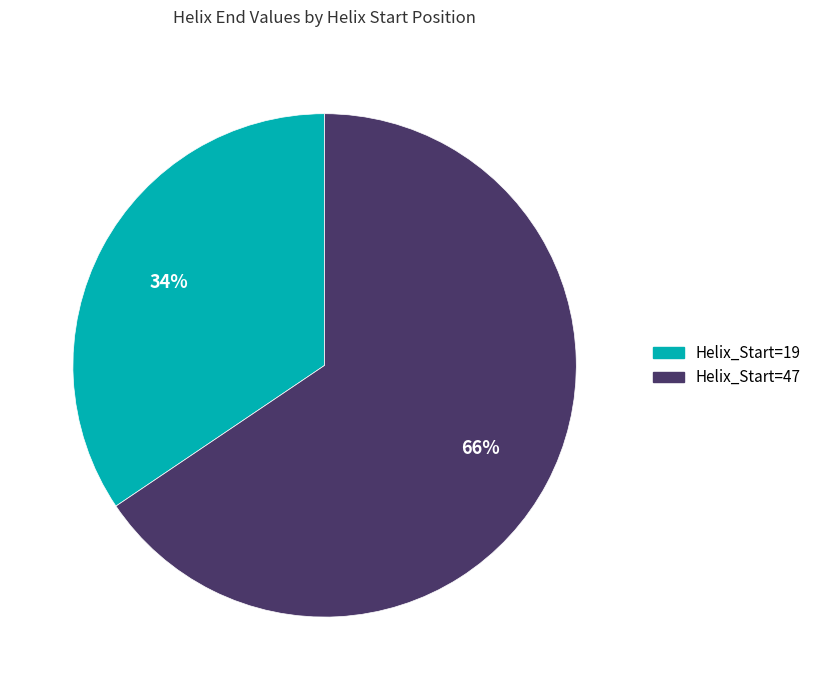

How many slices are in this pie chart?

2